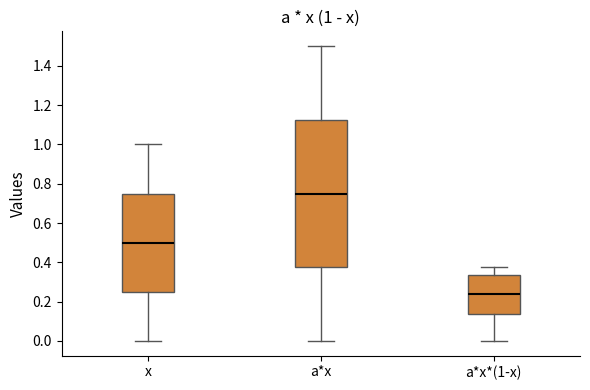

Comparing the boxes themselves (not the whiskers), which one is the tallest?

a*x